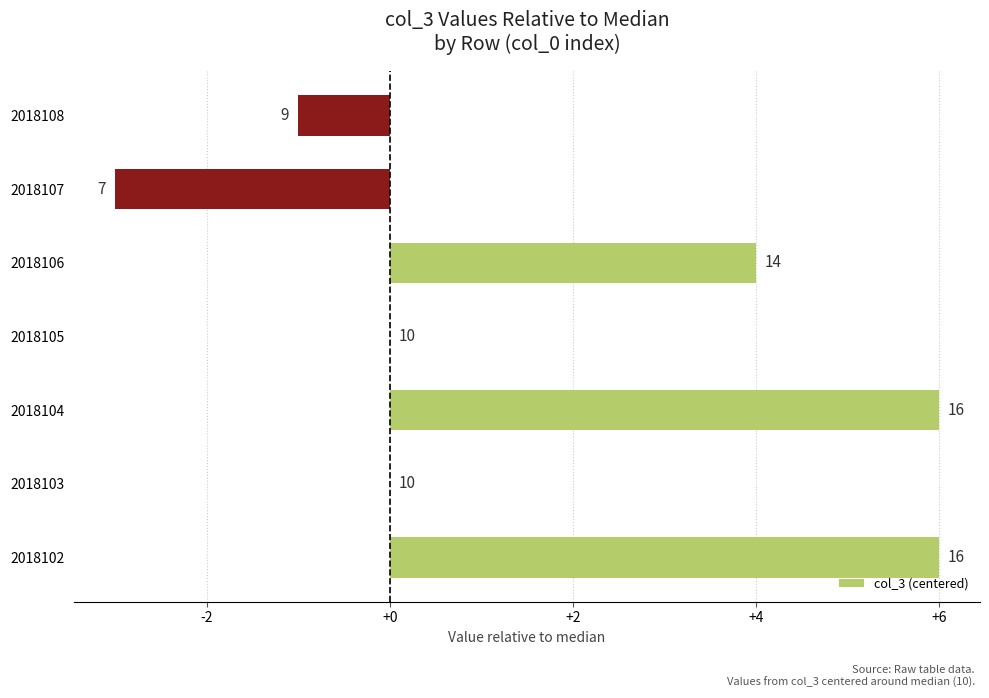

How many positive values are there?

3